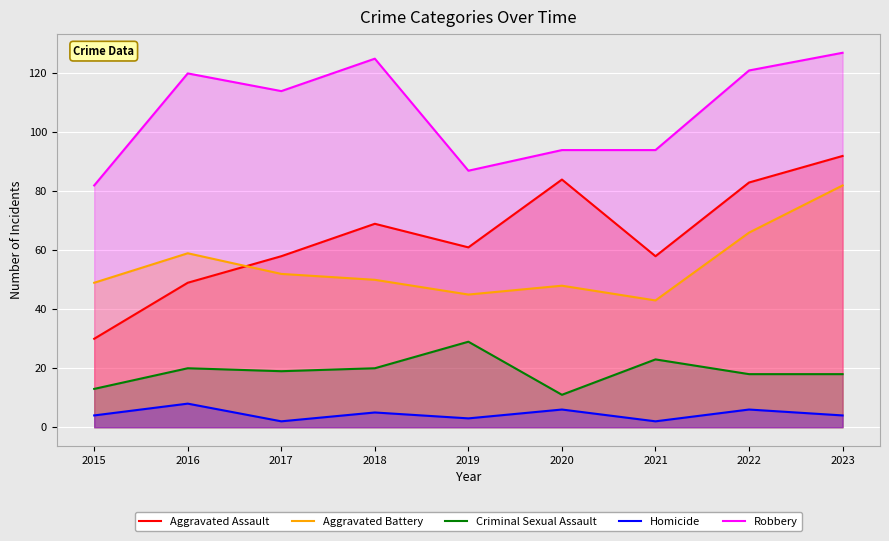

What is the average value of the Aggravated Assault series?

65